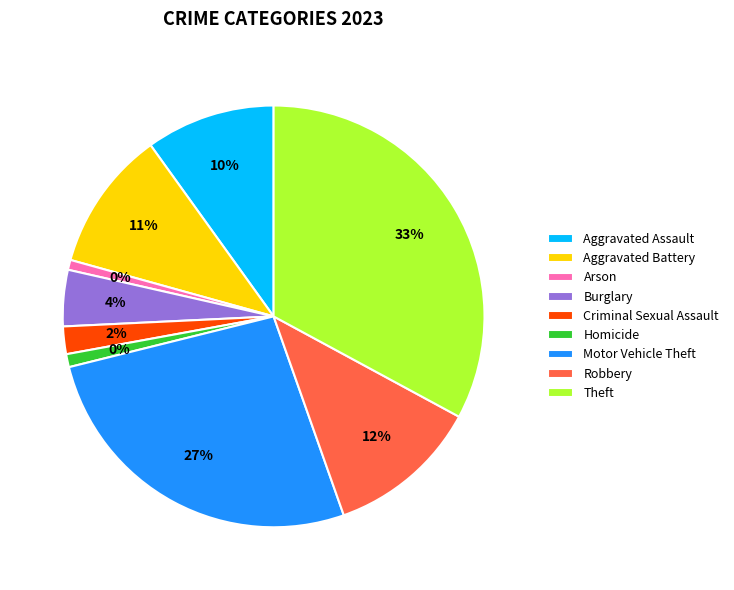

Which slice is the smallest?

Arson